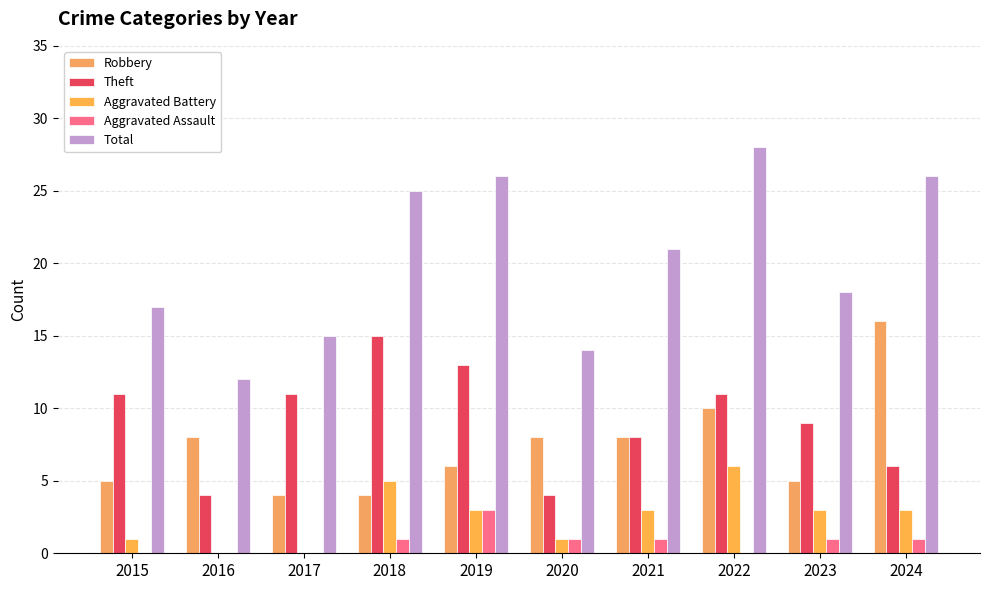

Does the chart contain stacked bars?

No